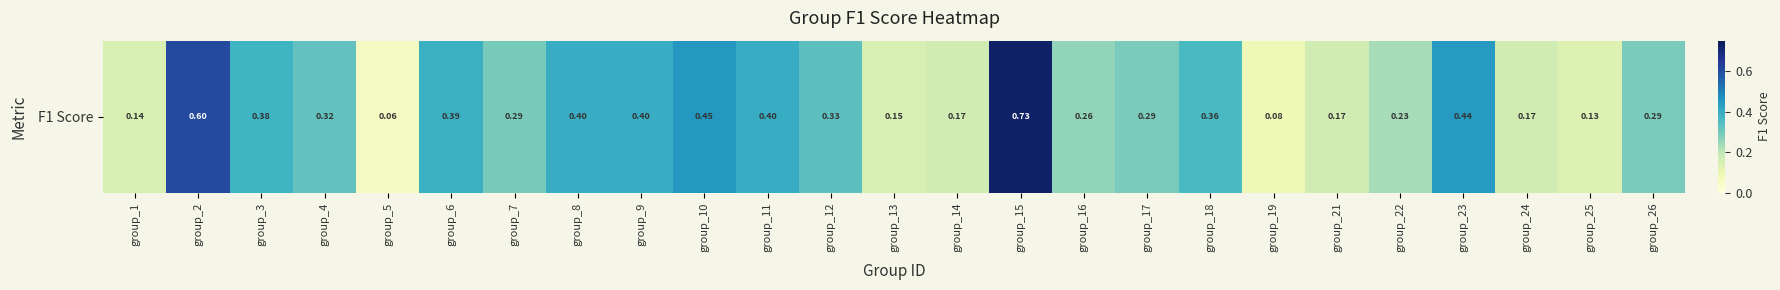

Count the number of categories in the chart.

25